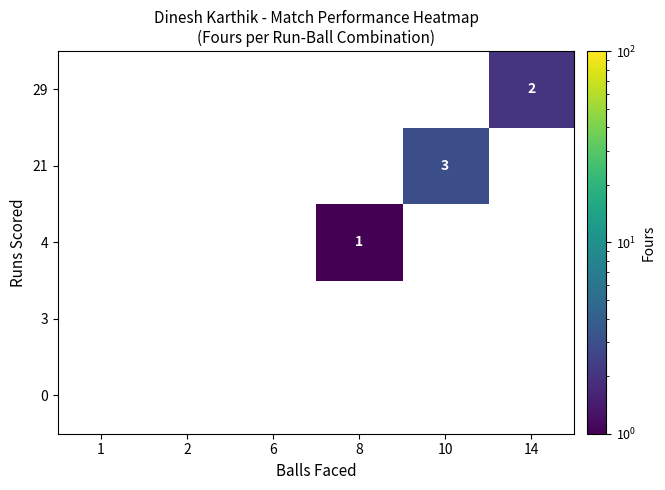

Is it true that 29 equals 1 at 14?

False